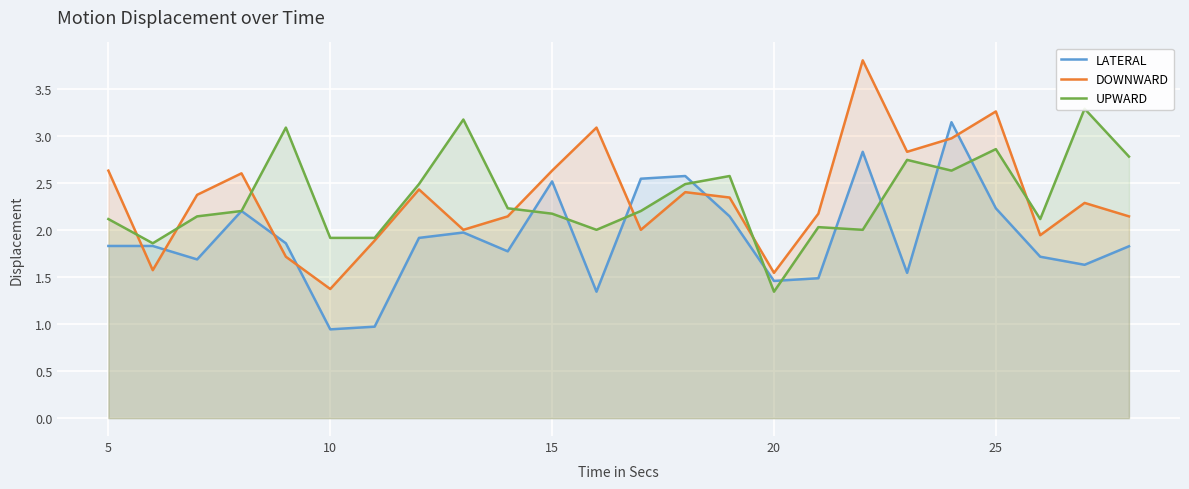

What value does the LATERAL series have at 25?

2.2